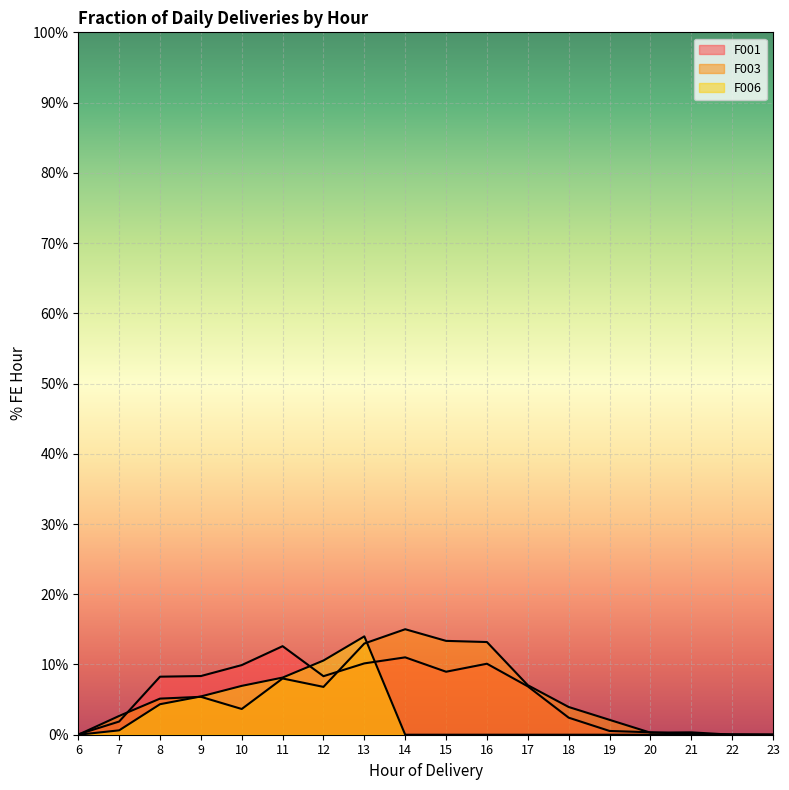

At which label is F003 closest to 0?

6